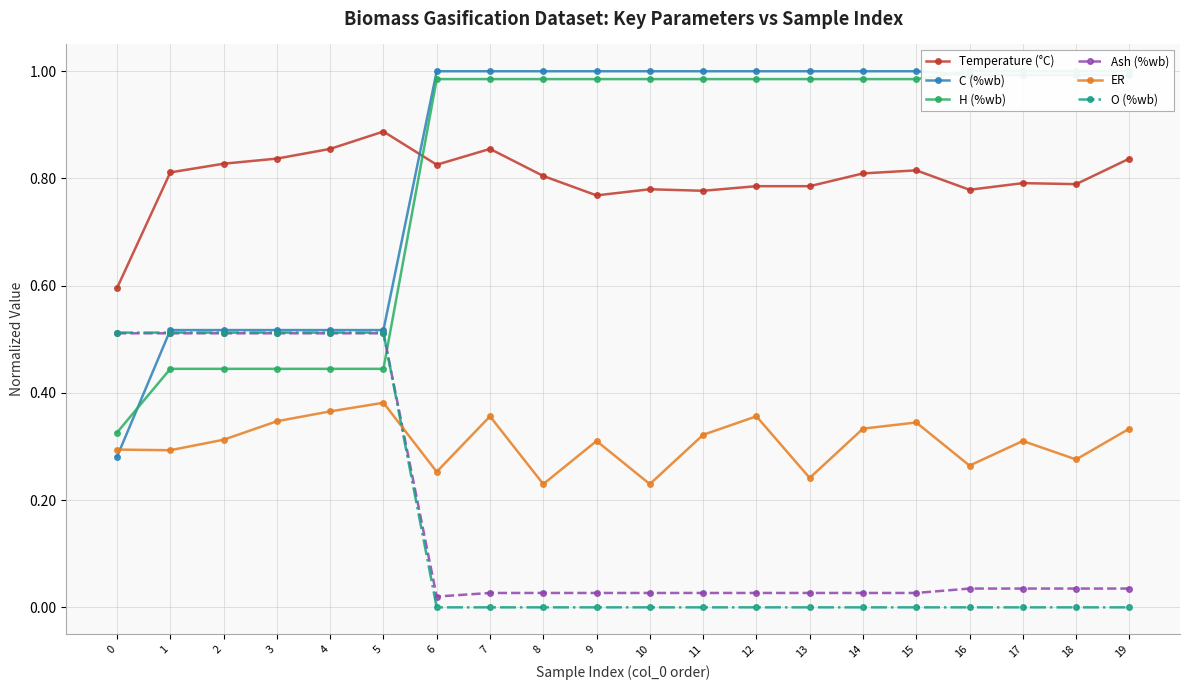

Reading right to left, transcribe all the data shown in this chart.

Temperature (°C): 0.8	0.8	0.8	0.8	0.8	0.8	0.8	0.8	0.8	0.8	0.8	0.8	0.9	0.8	0.9	0.9	0.8	0.8	0.8	0.6
C (%wb): 1.0	1.0	1.0	1.0	1.0	1.0	1.0	1.0	1.0	1.0	1.0	1.0	1.0	1.0	0.5	0.5	0.5	0.5	0.5	0.3
H (%wb): 1.0	1.0	1.0	1.0	1.0	1.0	1.0	1.0	1.0	1.0	1.0	1.0	1.0	1.0	0.4	0.4	0.4	0.4	0.4	0.3
Ash (%wb): 0.0	0.0	0.0	0.0	0.0	0.0	0.0	0.0	0.0	0.0	0.0	0.0	0.0	0.0	0.5	0.5	0.5	0.5	0.5	0.5
ER: 0.3	0.3	0.3	0.3	0.3	0.3	0.2	0.4	0.3	0.2	0.3	0.2	0.4	0.3	0.4	0.4	0.3	0.3	0.3	0.3
O (%wb): 0.0	0.0	0.0	0.0	0.0	0.0	0.0	0.0	0.0	0.0	0.0	0.0	0.0	0.0	0.5	0.5	0.5	0.5	0.5	0.5